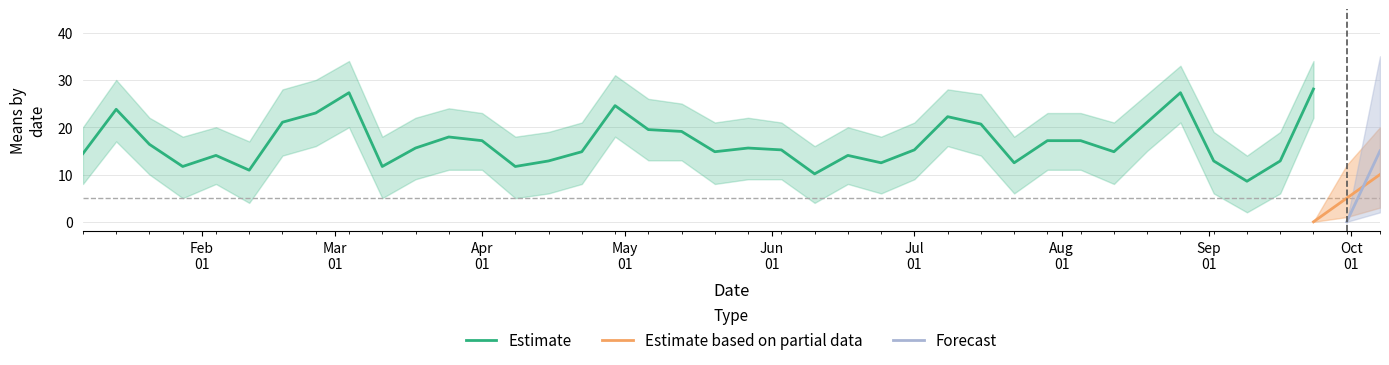

Between 2018-03-04 and 2018-04-22, which series saw the biggest shift?

Estimate